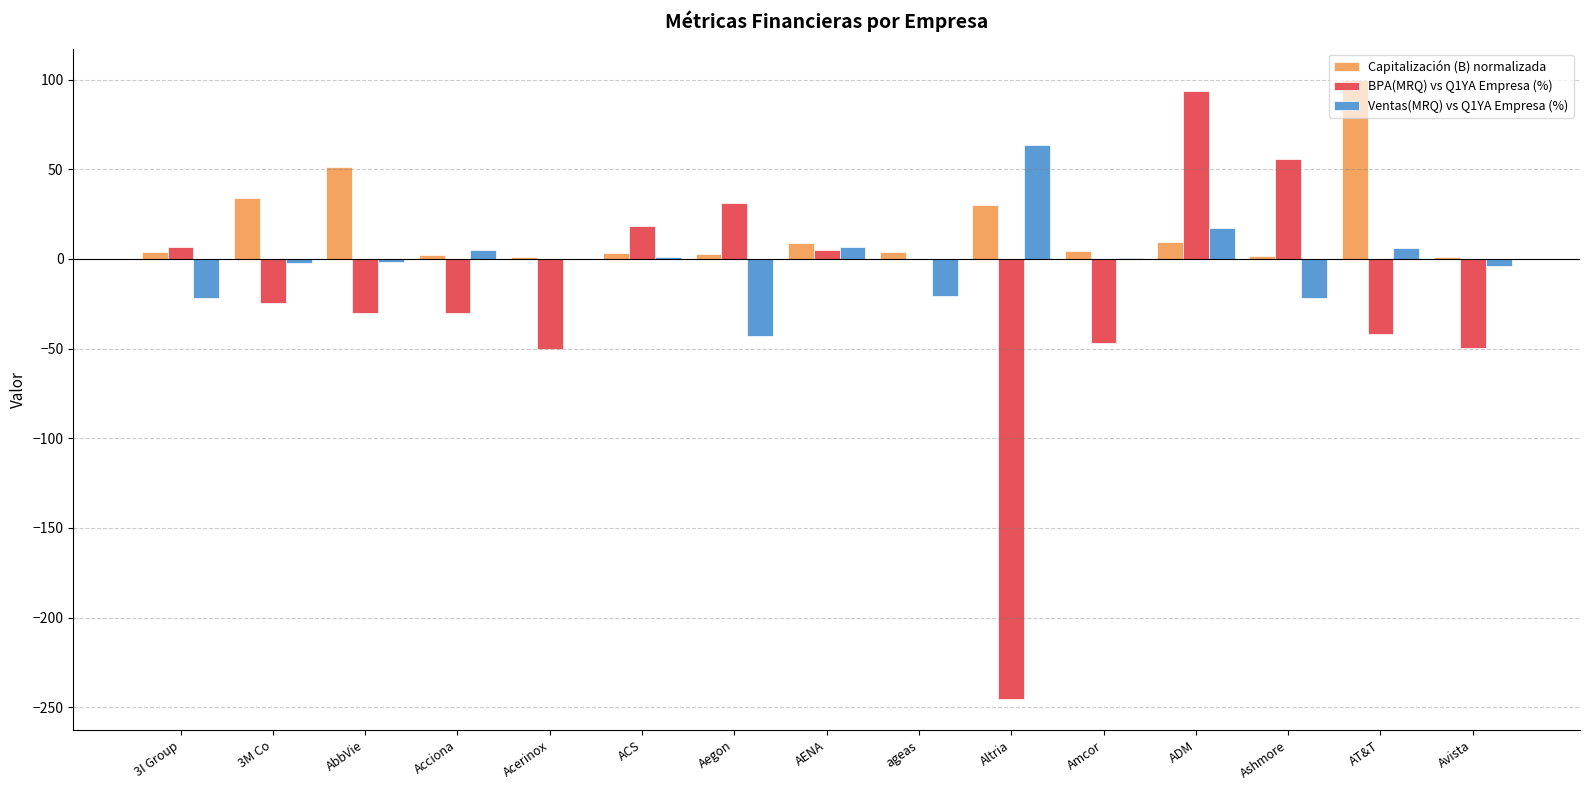

How many series are shown in this chart?

3